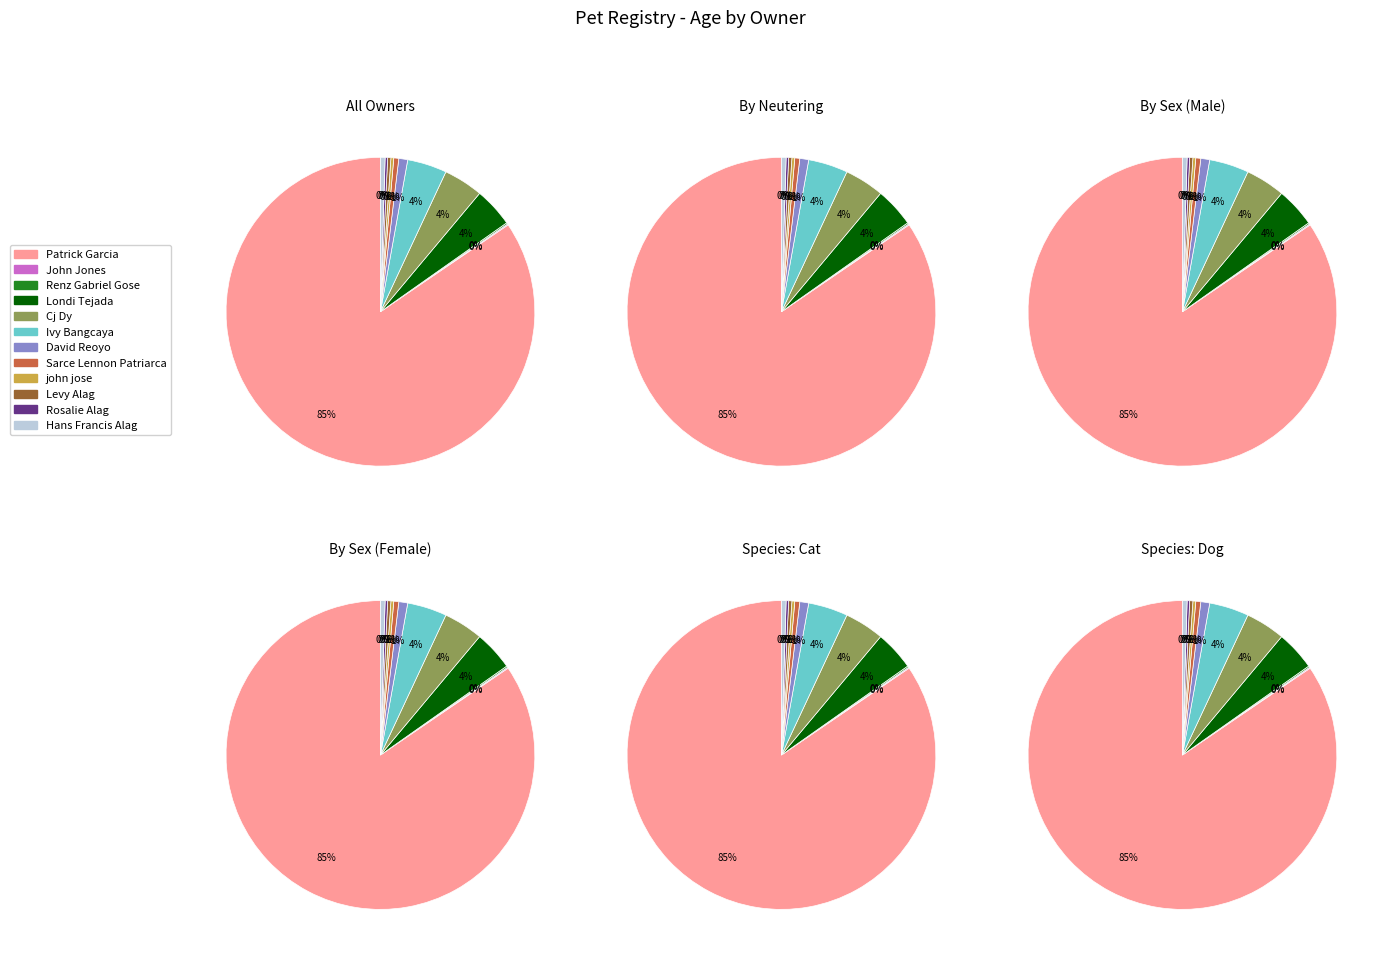

Combined, do Londi Tejada and Rosalie Alag account for over 50%?

No